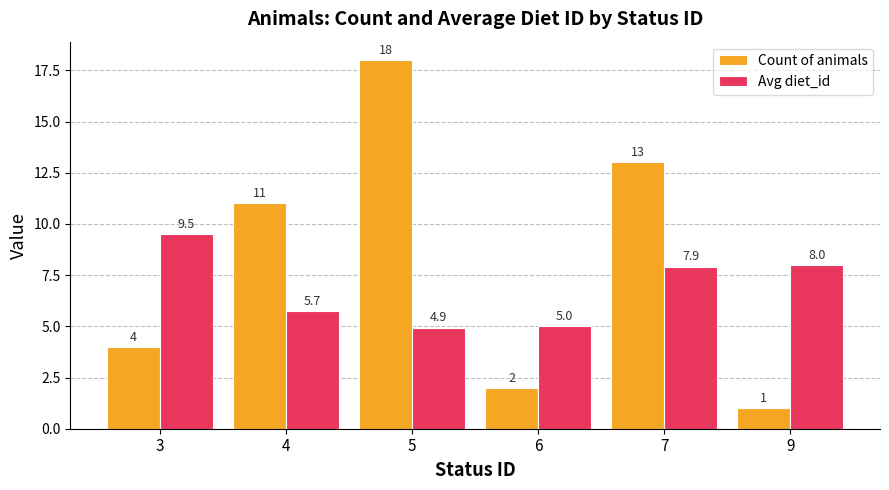

Which series has the widest spread of values?

Count of animals